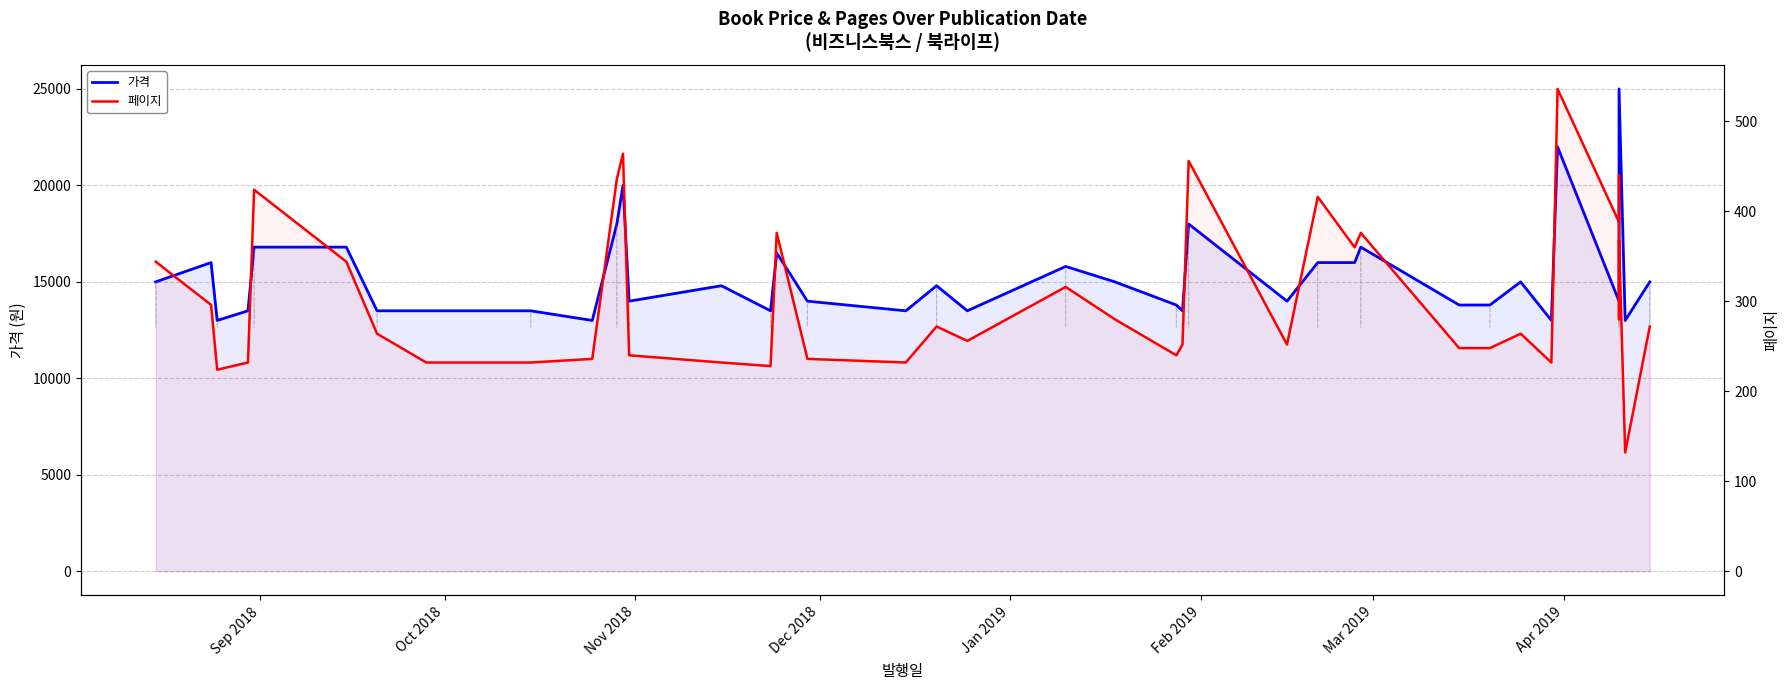

What is the maximum value shown in the chart?

25000